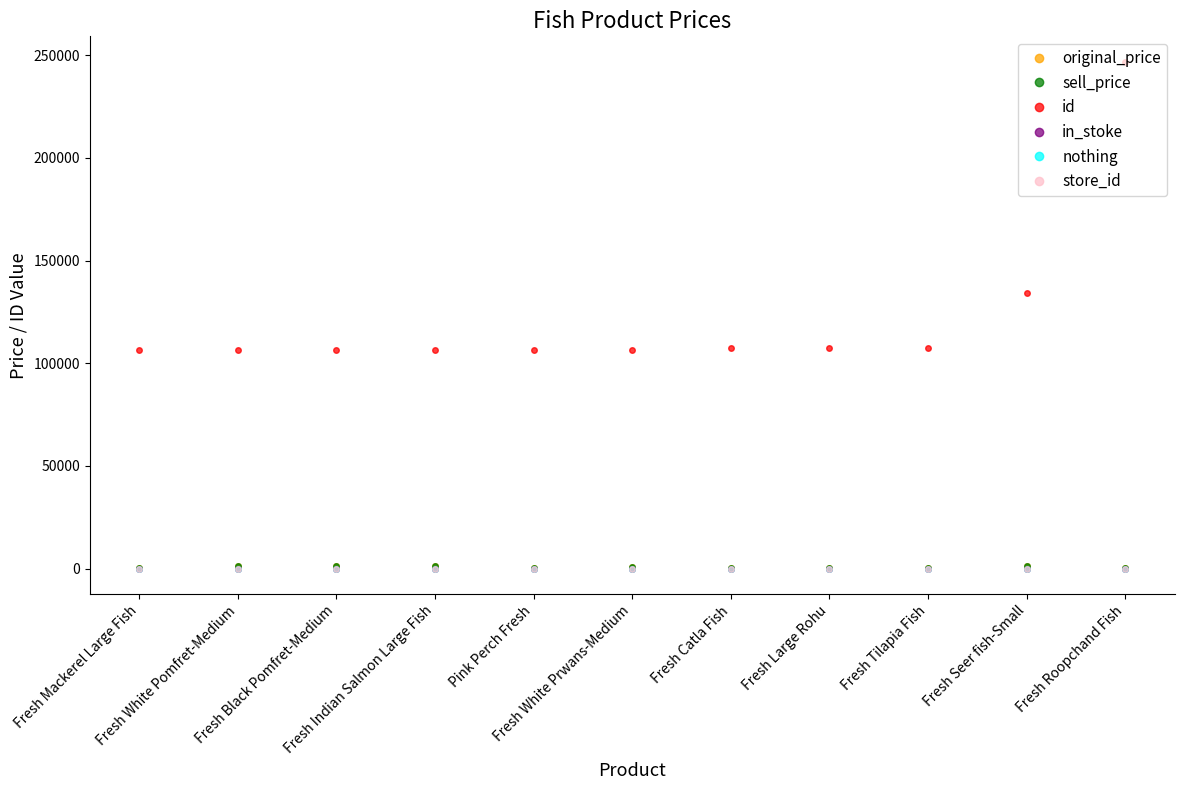

What is the greatest value displayed?

246792